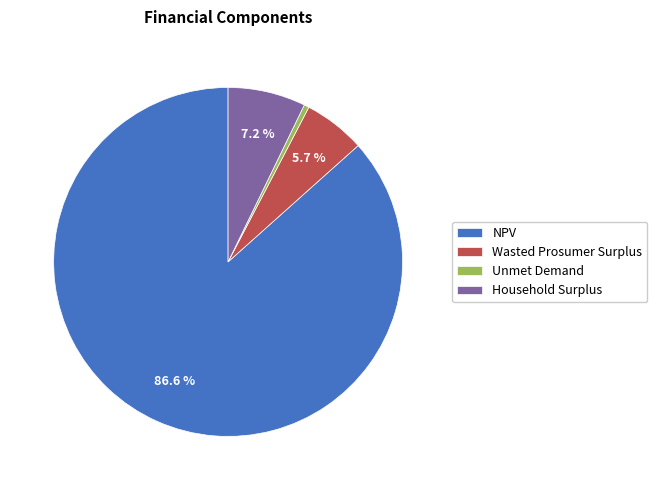

What is the smallest slice in the pie chart?

Unmet Demand